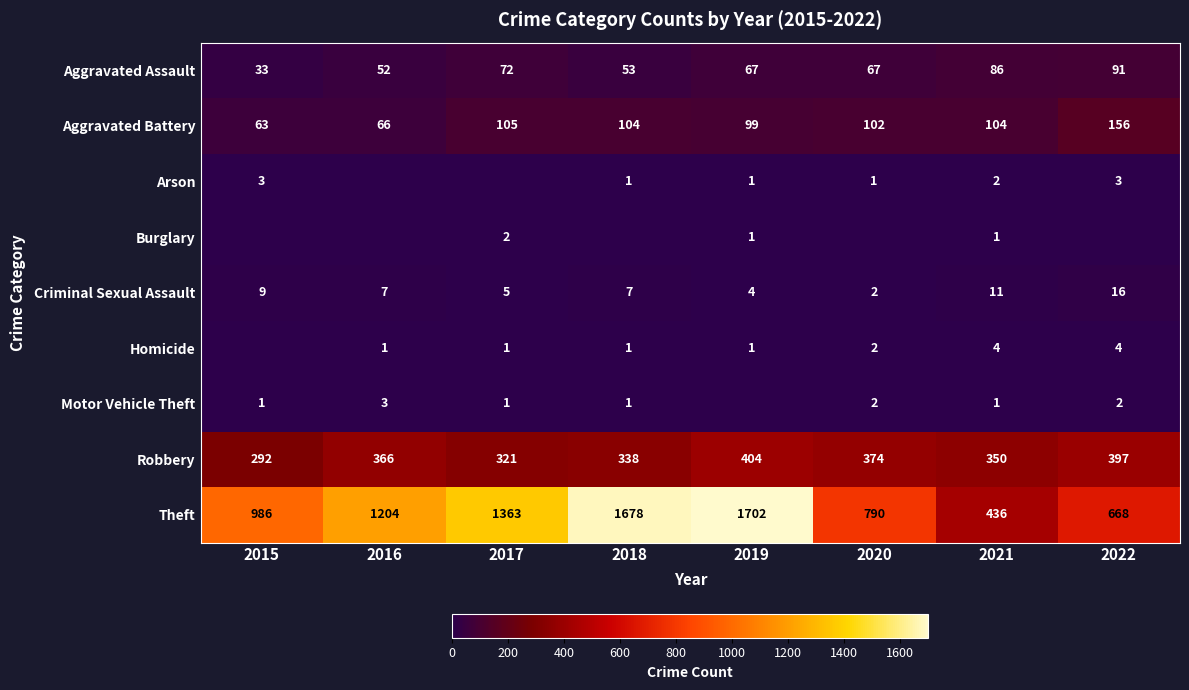

What is the total value across all series at 2018?

2183